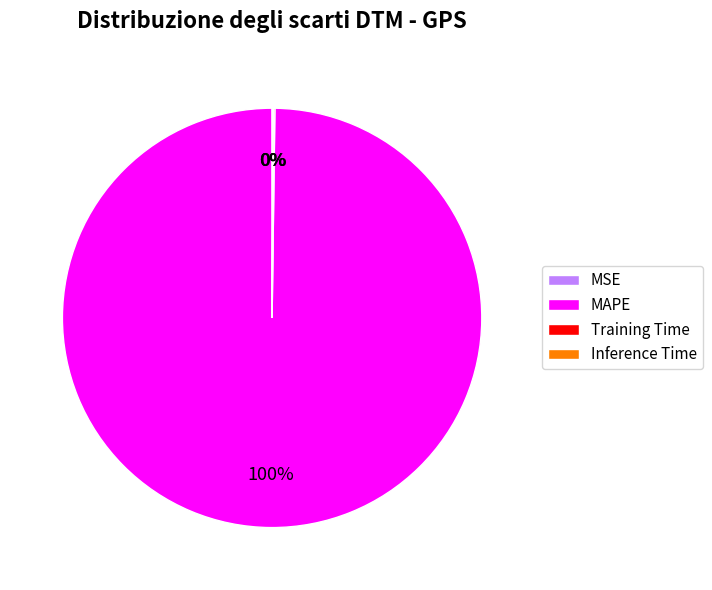

The MAPE slice represents 100% of the pie. True or false?

True